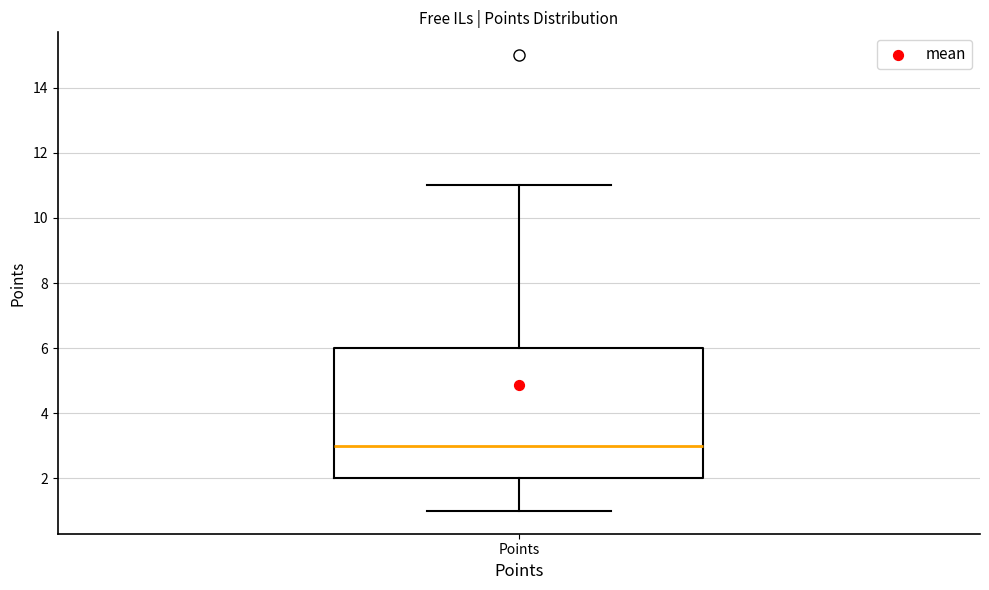

Read this box plot against the y-axis: the position of the median line, the range covered by the box, and the ends of both whiskers. The values are not printed on the chart, so give them approximately, as read against the axis.

median 3, box 2 to 6, whiskers 1 to 11